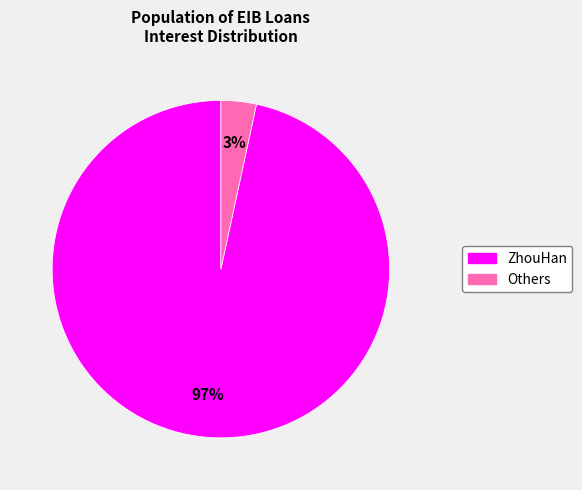

Does any single category account for the majority?

Yes